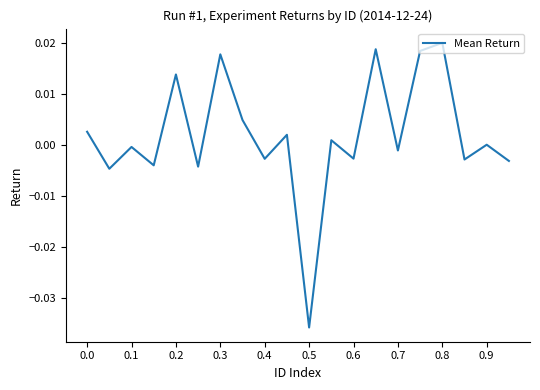

Between 0.6 and 0.3, which is larger?

0.3